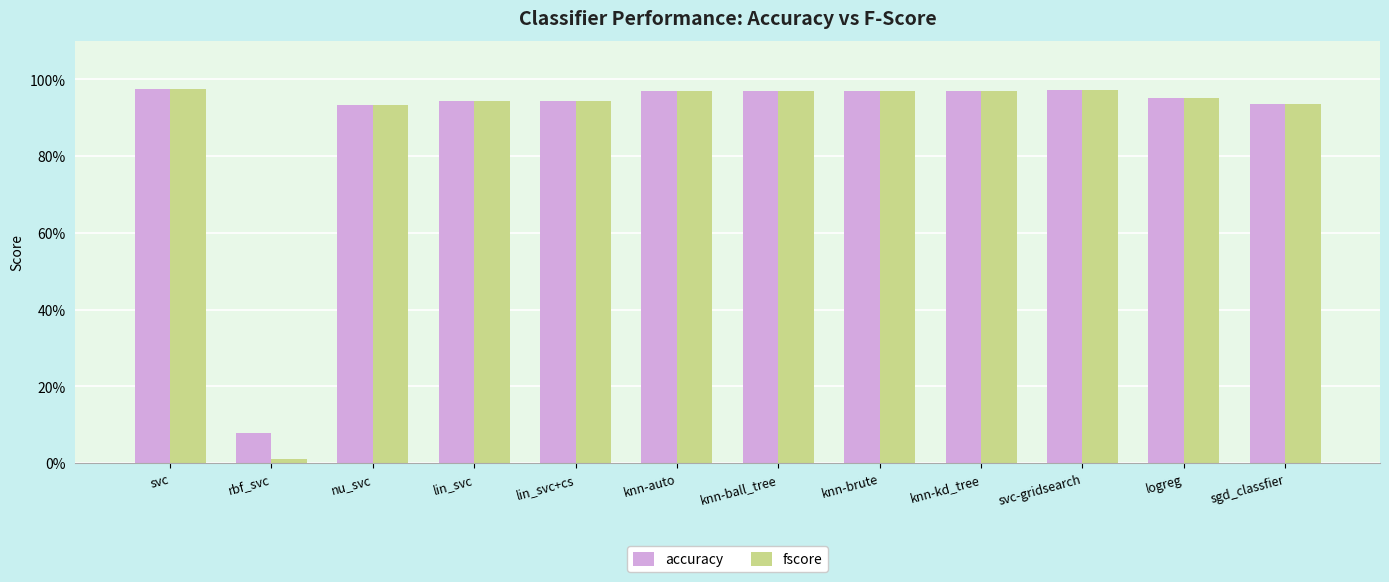

Reading left to right, transcribe all the data shown in this chart.

accuracy: 1.0	0.1	0.9	0.9	0.9	1.0	1.0	1.0	1.0	1.0	1.0	0.9
fscore: 1.0	0.0	0.9	0.9	0.9	1.0	1.0	1.0	1.0	1.0	1.0	0.9